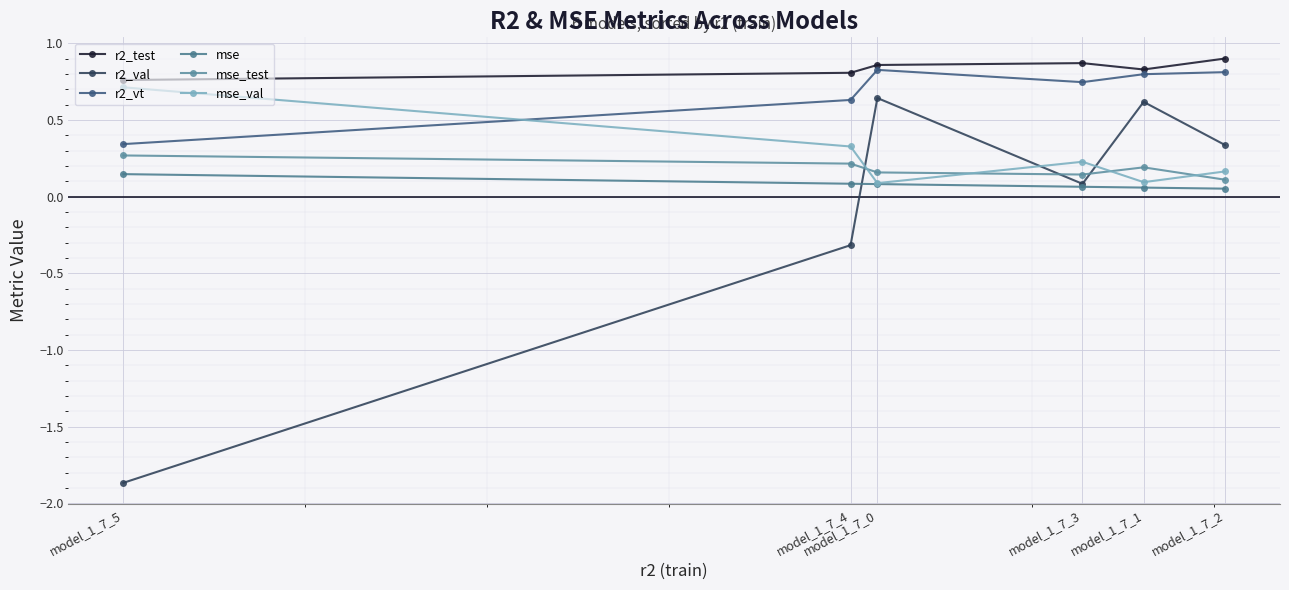

What are all the series names shown in the legend?

r2_test, r2_val, r2_vt, mse, mse_test, mse_val